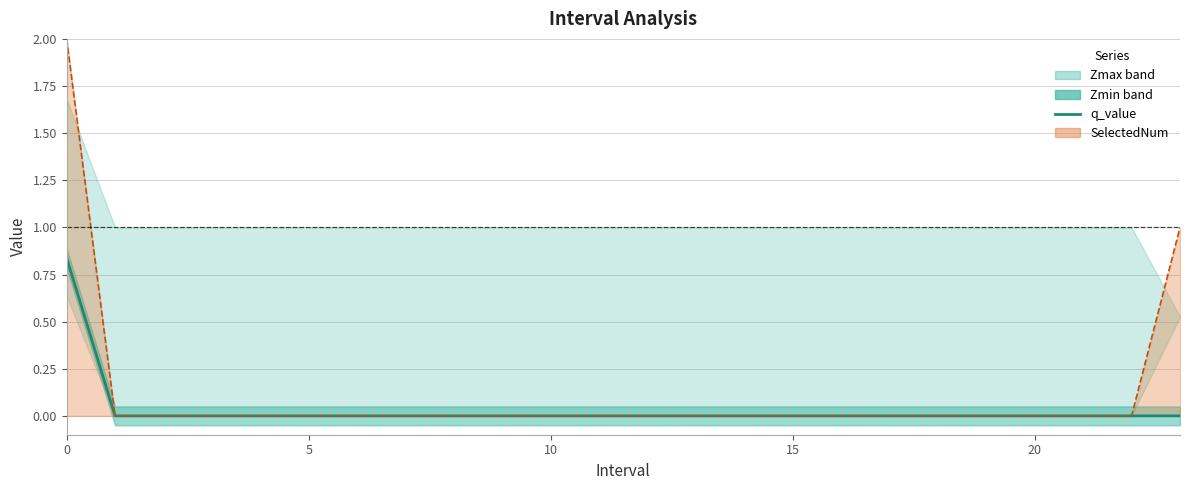

True or false: the data shows 0.0 at 11.

True